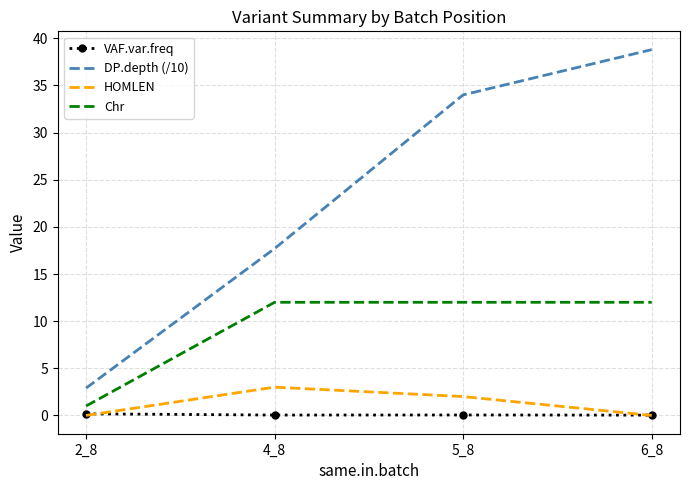

True or false: Chr and HOMLEN intersect in this chart.

False